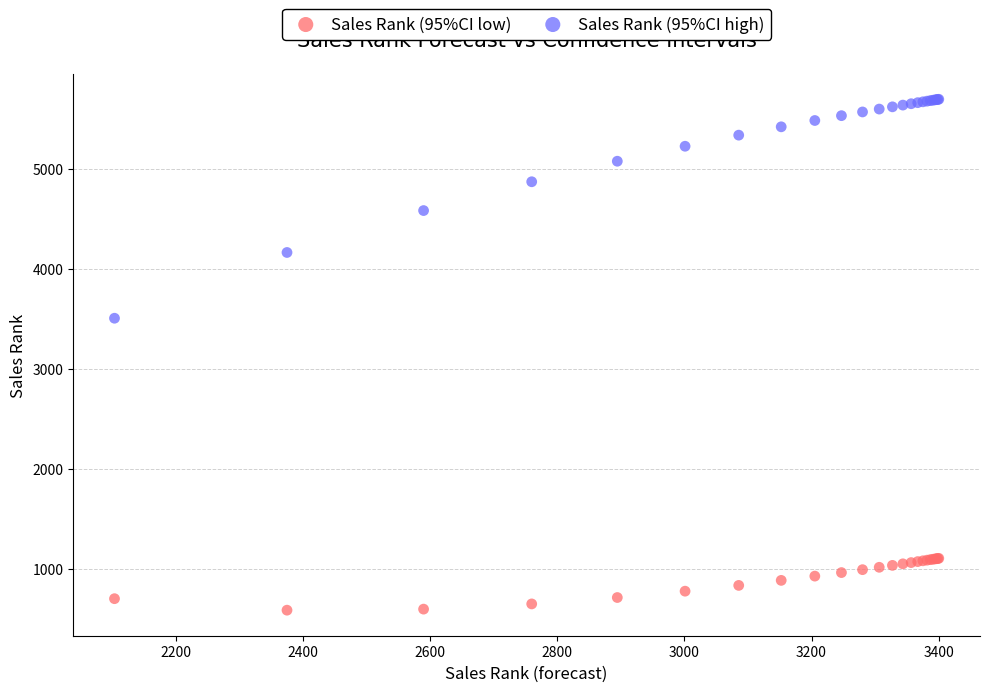

Which series reaches the minimum Y coordinate?

Sales Rank (95%CI low)